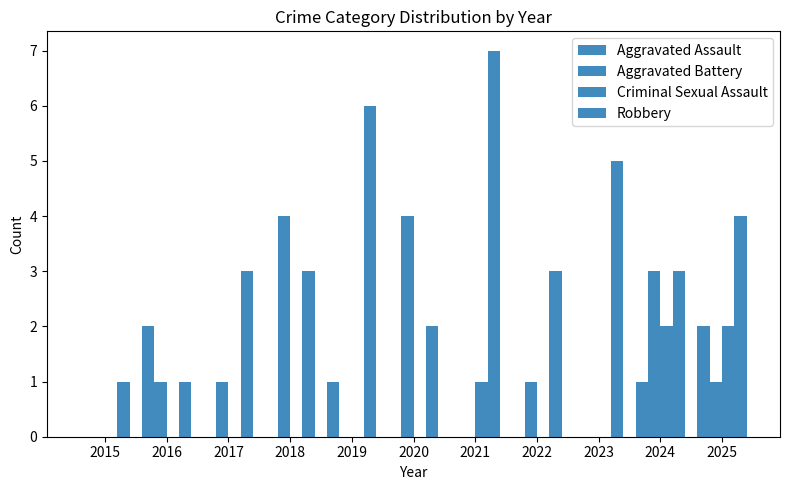

What is the total value across all series at 2017?

4